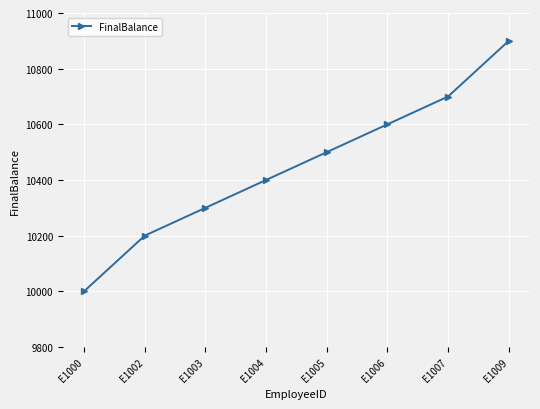

True or false: there are more than 2 points higher than both neighbors.

False